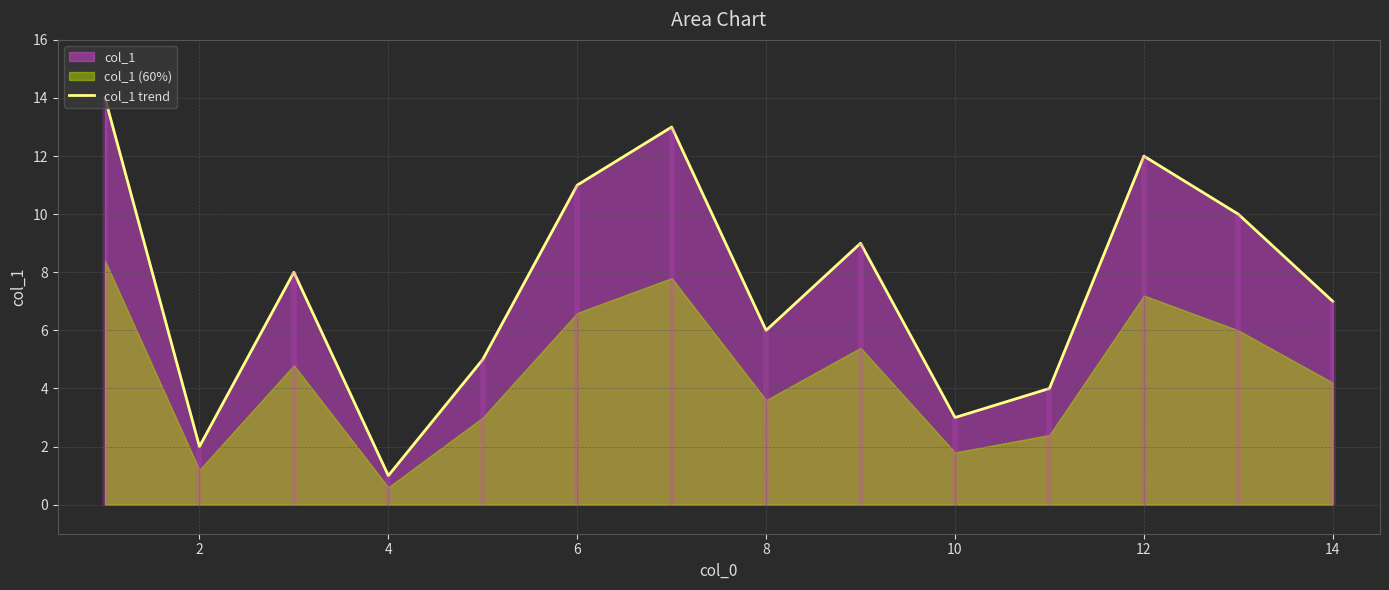

How many categories are shown in the chart?

14